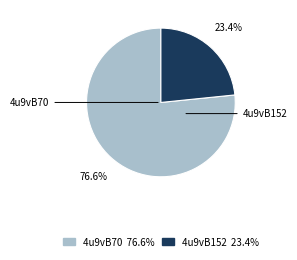

What is the smallest slice in the pie chart?

4u9vB152